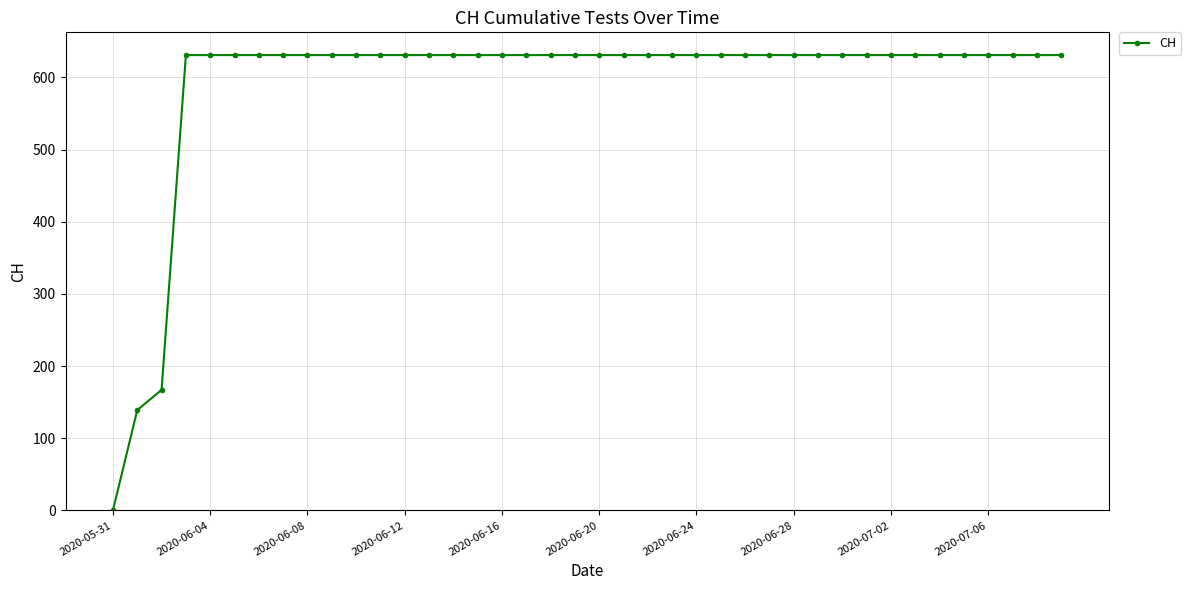

How many distinct data groups are displayed?

1